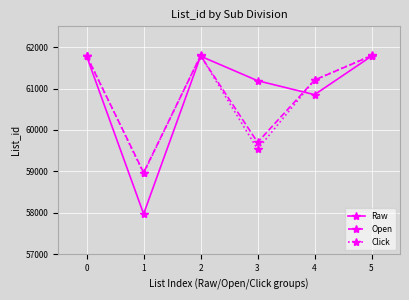

In Raw, how many points are lower than both neighbors (excluding endpoints)?

2